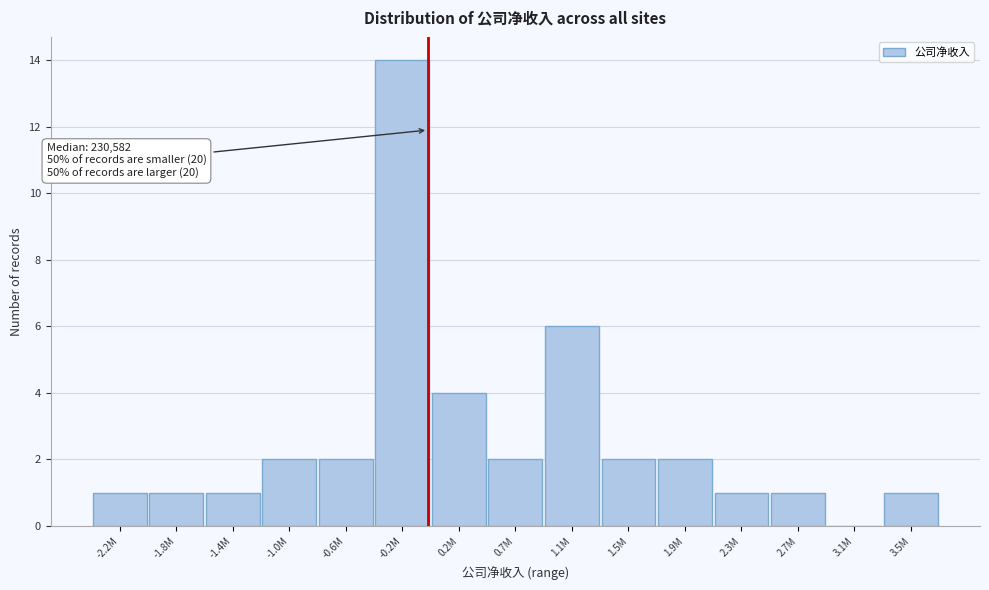

Reading left to right, list all the values displayed in this chart.

-2.2M=1	-1.8M=1	-1.4M=1	-1.0M=2	-0.6M=2	-0.2M=14	0.2M=4	0.7M=2	1.1M=6	1.5M=2	1.9M=2	2.3M=1	2.7M=1	3.1M=0	3.5M=1